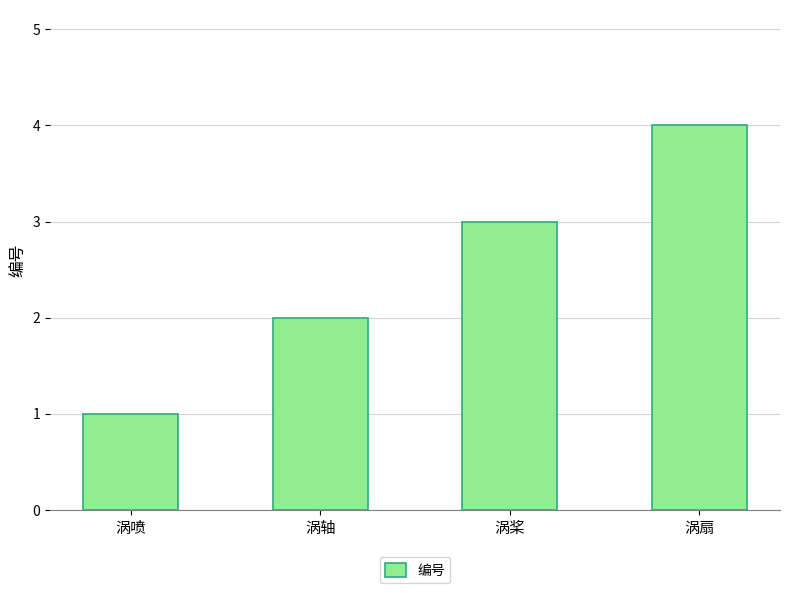

Rank the categories by value from highest to lowest.

涡扇, 涡桨, 涡轴, 涡喷